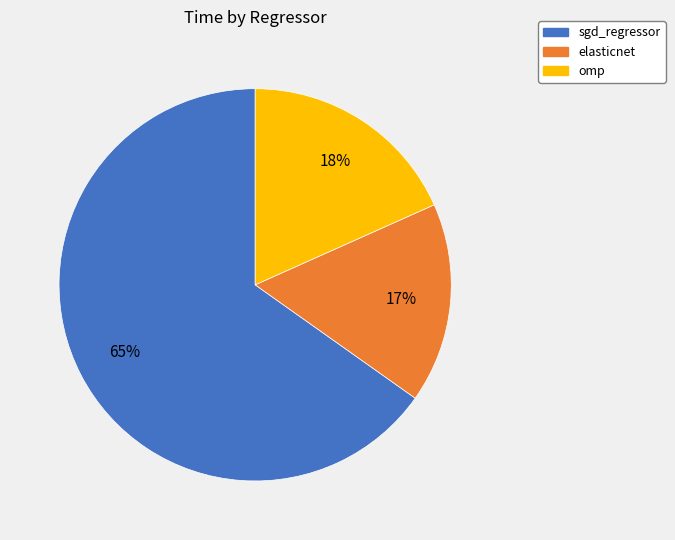

To the nearest percent, what is the average slice percentage?

33%